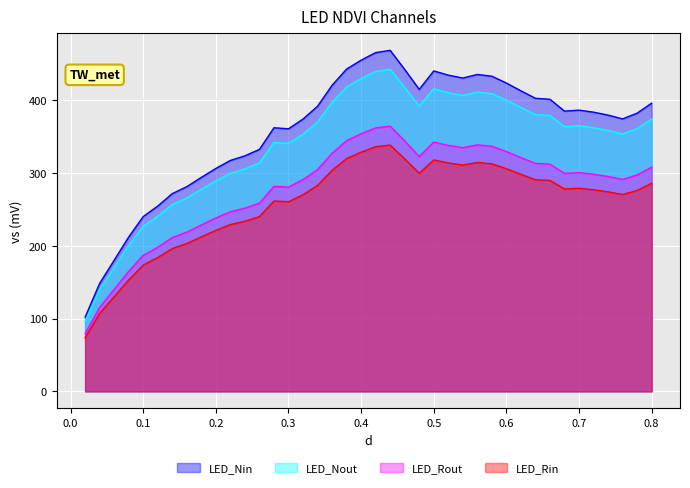

The value of LED_Rin at 0.1 is 173.4. True or false?

True